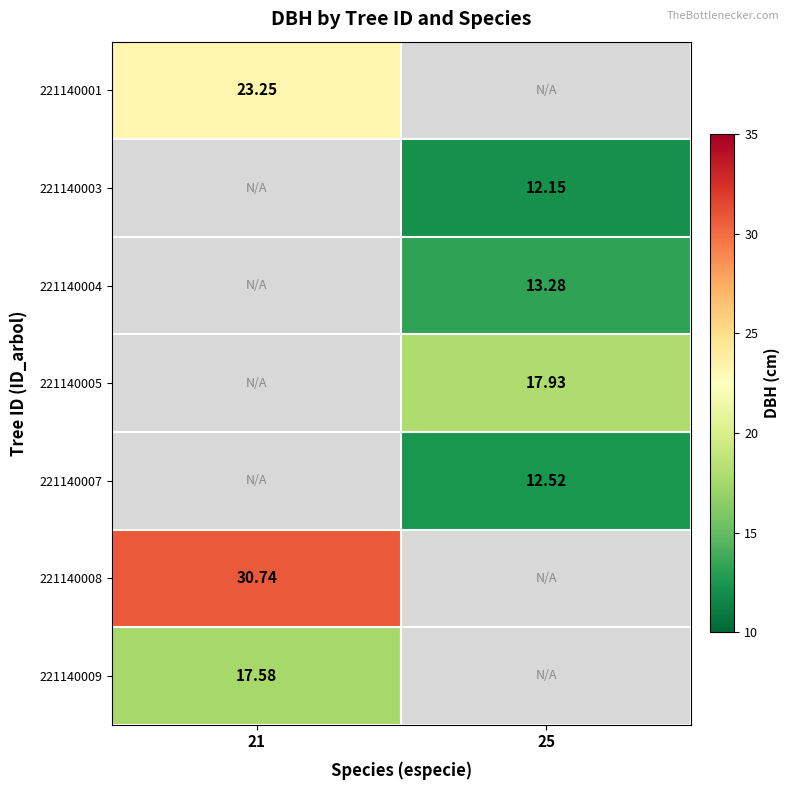

What is the difference between the highest and lowest values at 21?

13.2